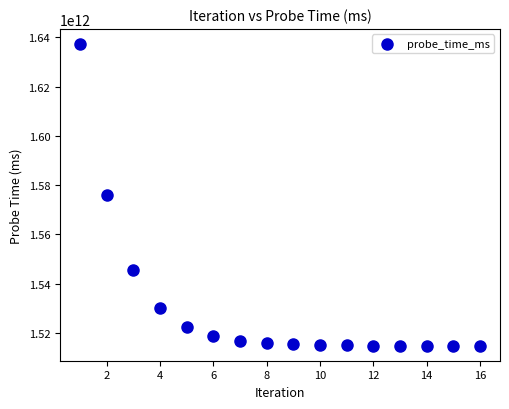

What is the range of X values (max minus min)?

15